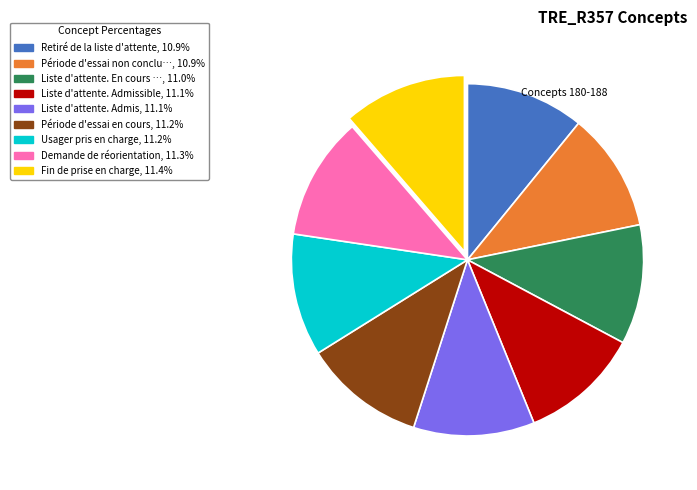

Does any single category account for the majority?

No